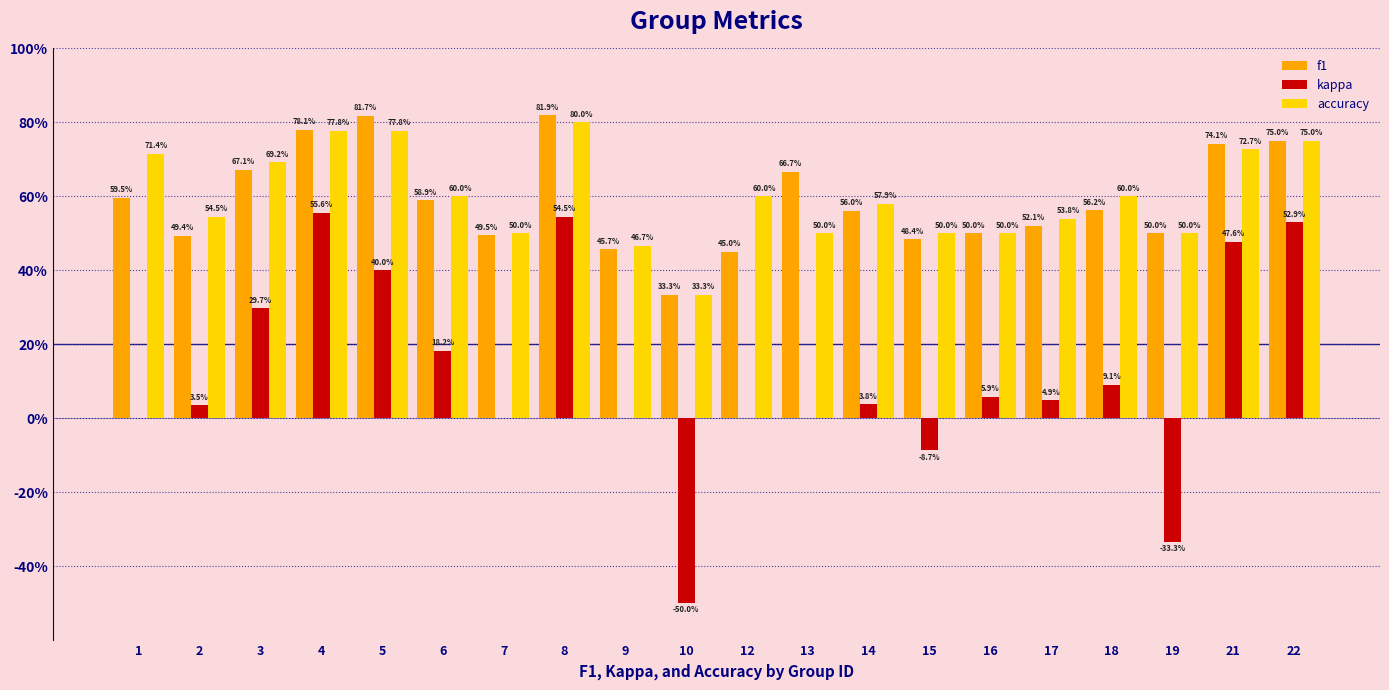

Which has a higher value, 12 or 9?

9